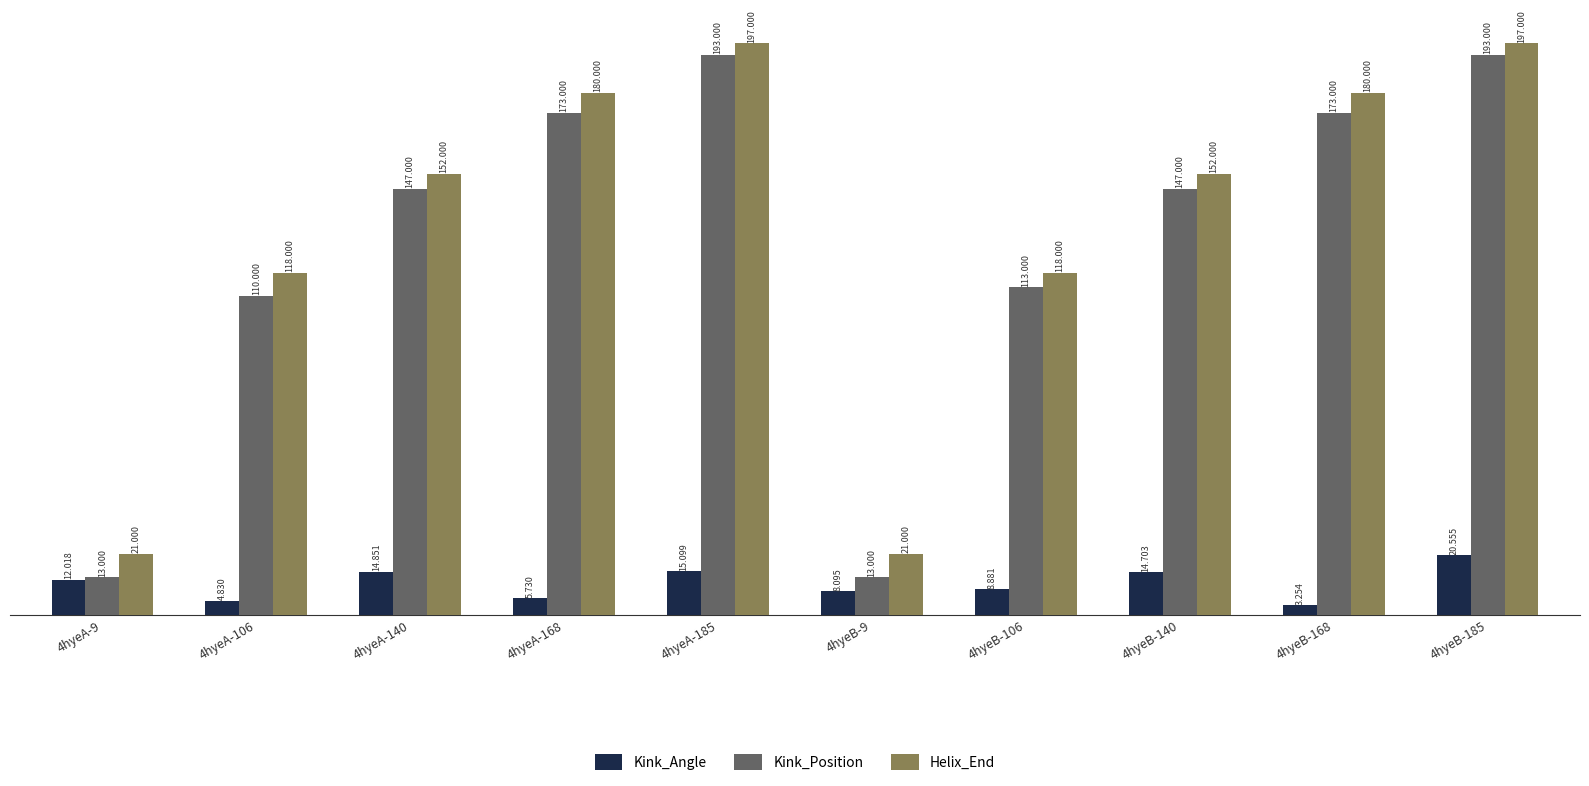

At which label is Kink_Position closest to 103?

4hyeA-106